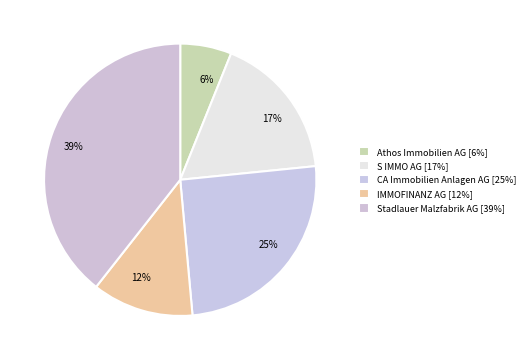

Is there a majority slice in this chart?

No